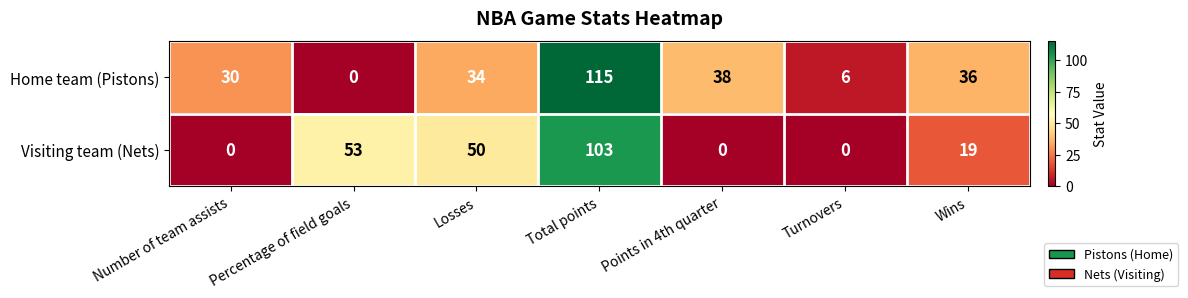

What is the difference between the Visiting team (Nets) values at Points in 4th quarter and Losses?

50